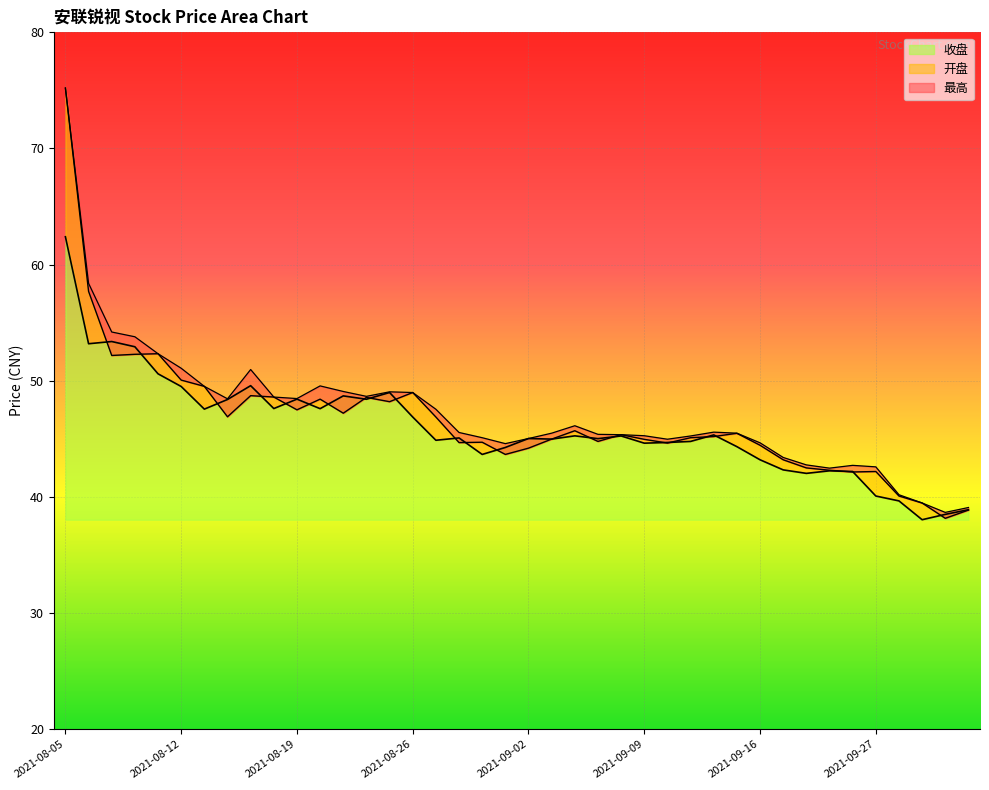

How many interior local valleys does the 开盘 series have?

11